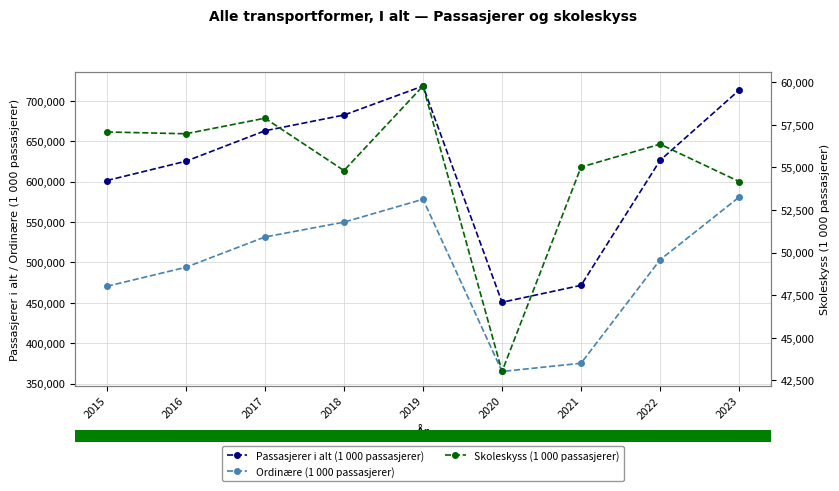

What is the value of the Skoleskyss (1 000 passasjerer) bar at the 3rd from the left?

57891